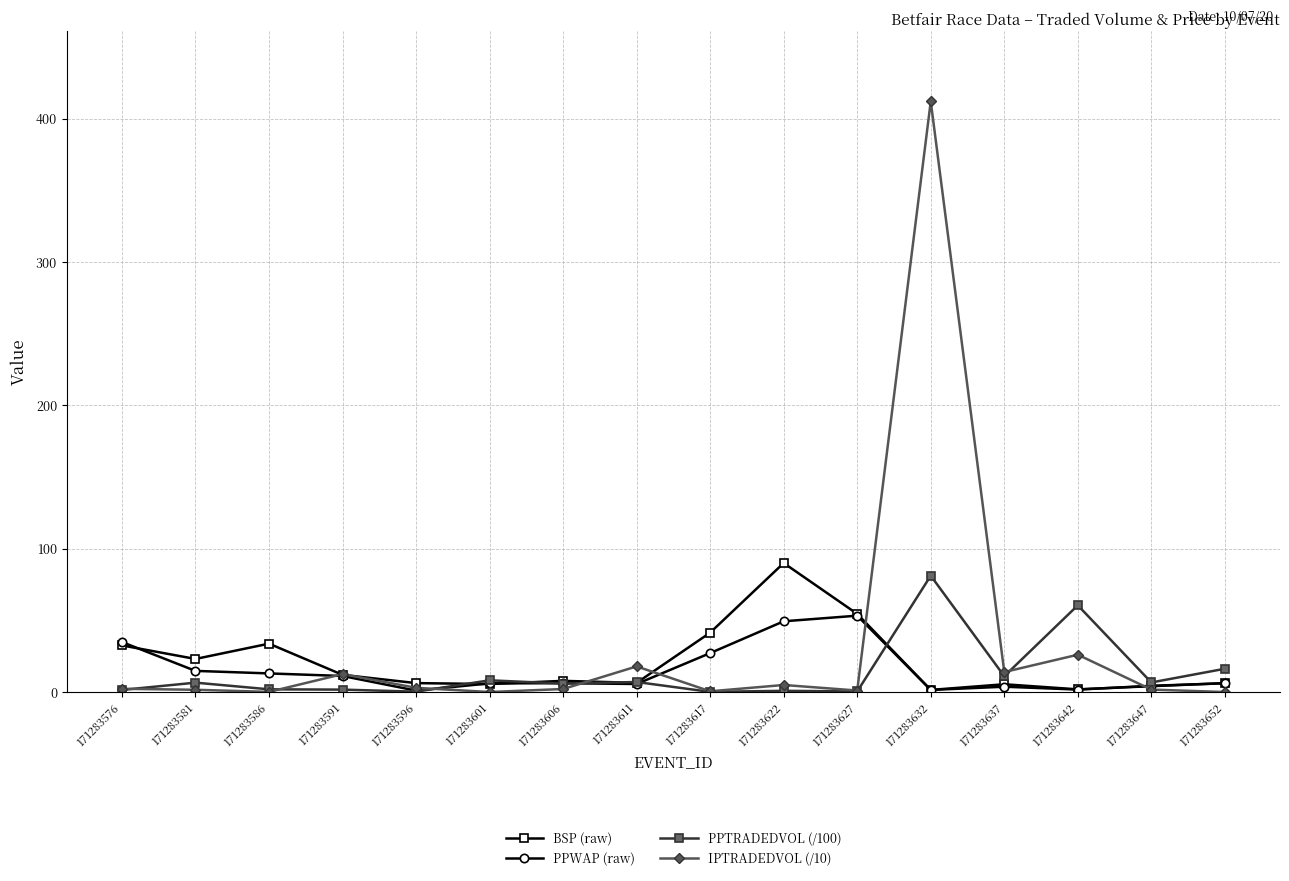

How many lines are shown in the chart?

4